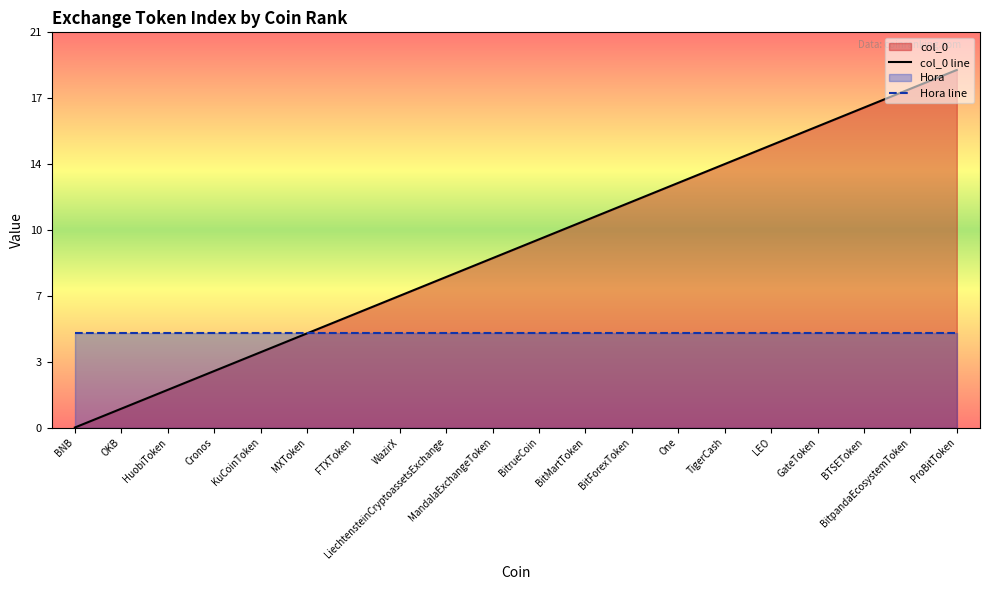

List the labels in order of value, largest first.

ProBitToken, BitpandaEcosystemToken, BTSEToken, GateToken, LEO, TigerCash, One, BitForexToken, BitMartToken, BitrueCoin, MandalaExchangeToken, LiechtensteinCryptoassetsExchange, WazirX, FTXToken, MXToken, KuCoinToken, Cronos, HuobiToken, OKB, BNB